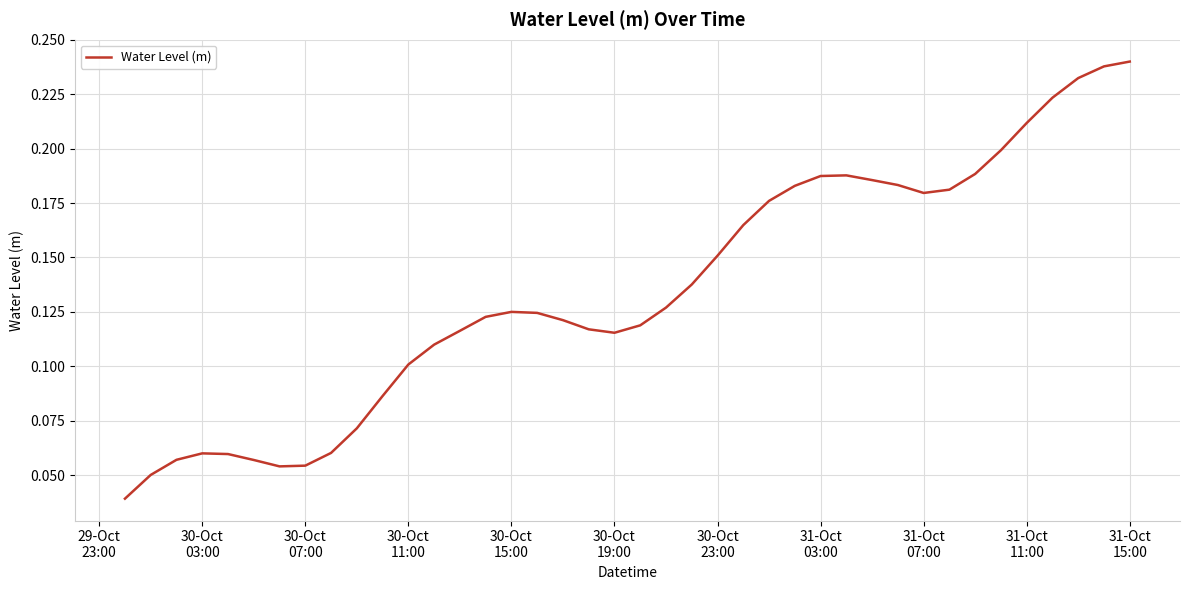

What is the value of the 12th point from the left?

0.1